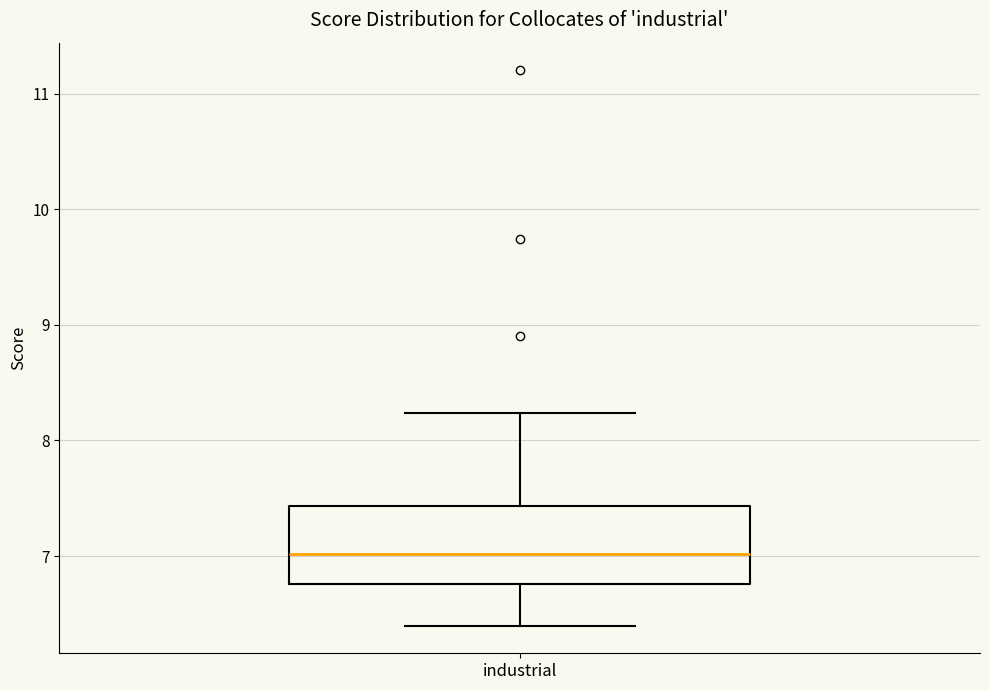

Where is the upper edge of the box for industrial on the y-axis? The values are not printed on the chart, so give them approximately, as read against the axis.

7.4